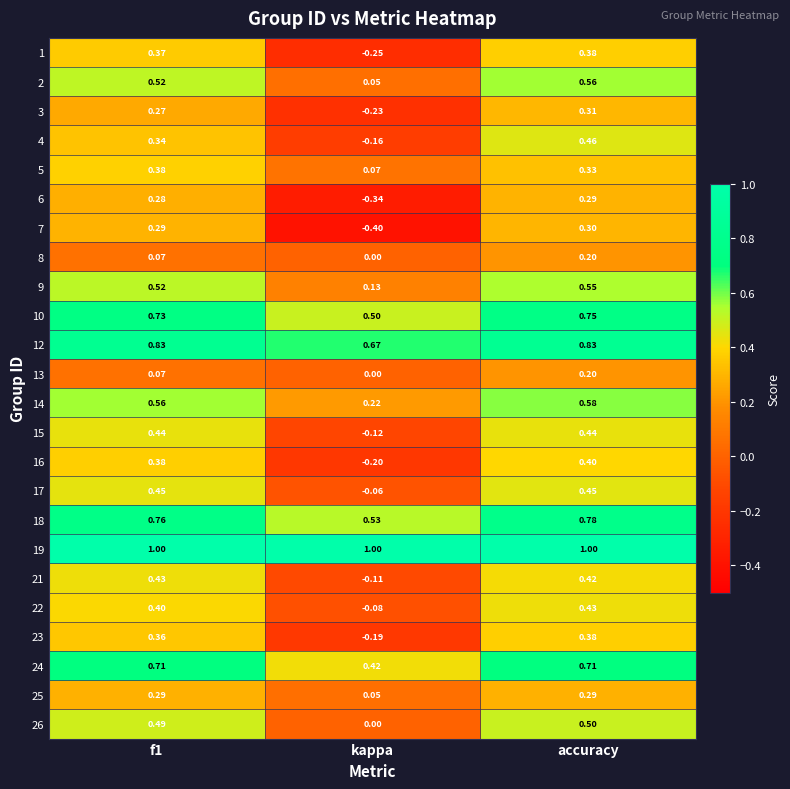

Is the value of 25 at kappa greater than the value of 22 at kappa?

Yes